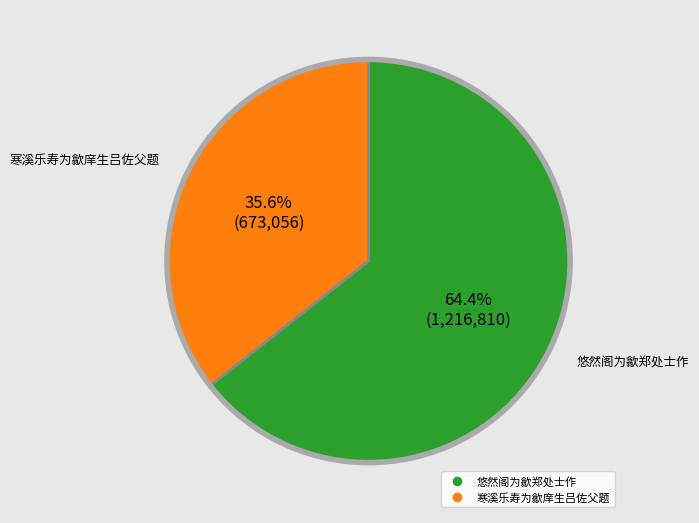

How many slices are in this pie chart?

2